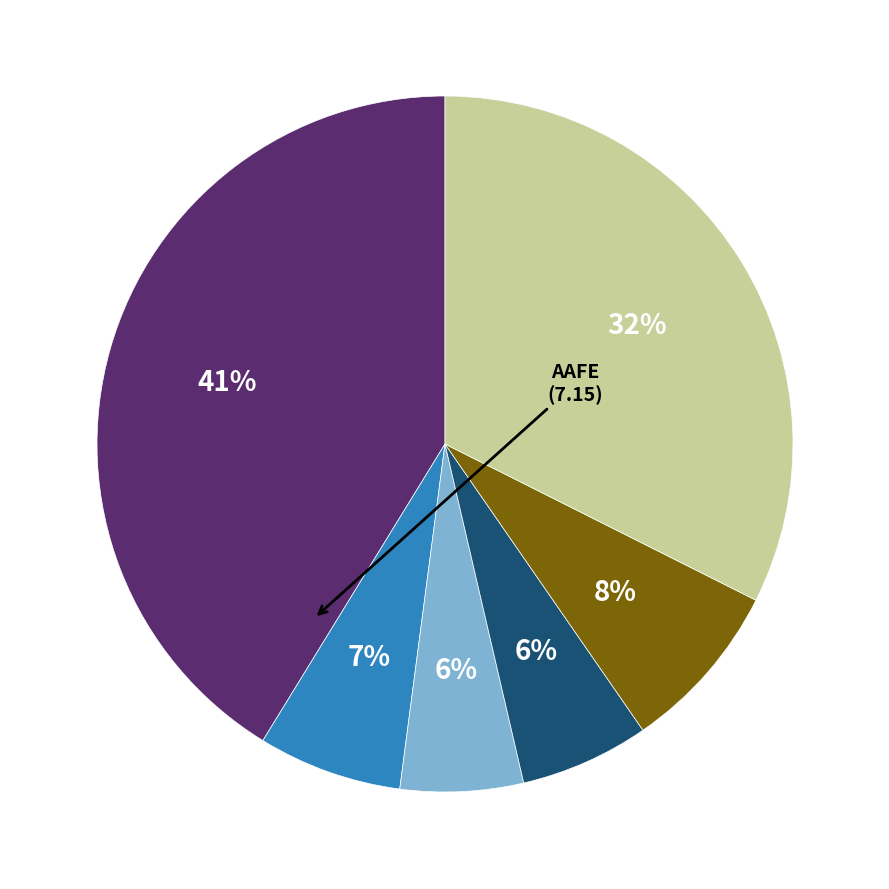

Does any single category account for the majority?

No